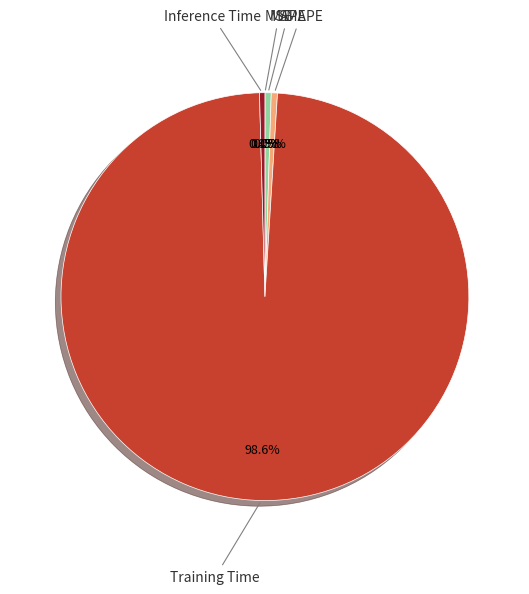

To the nearest percent, what is the combined percentage of SMAPE and Inference Time?

1%